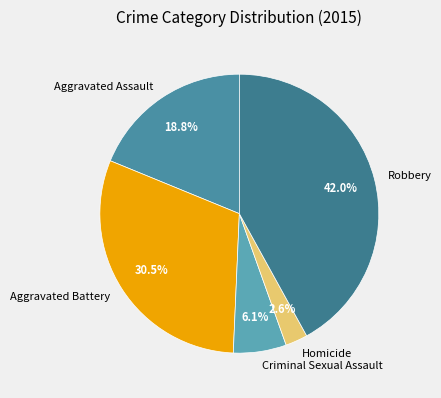

What is the largest slice in the pie chart?

Robbery